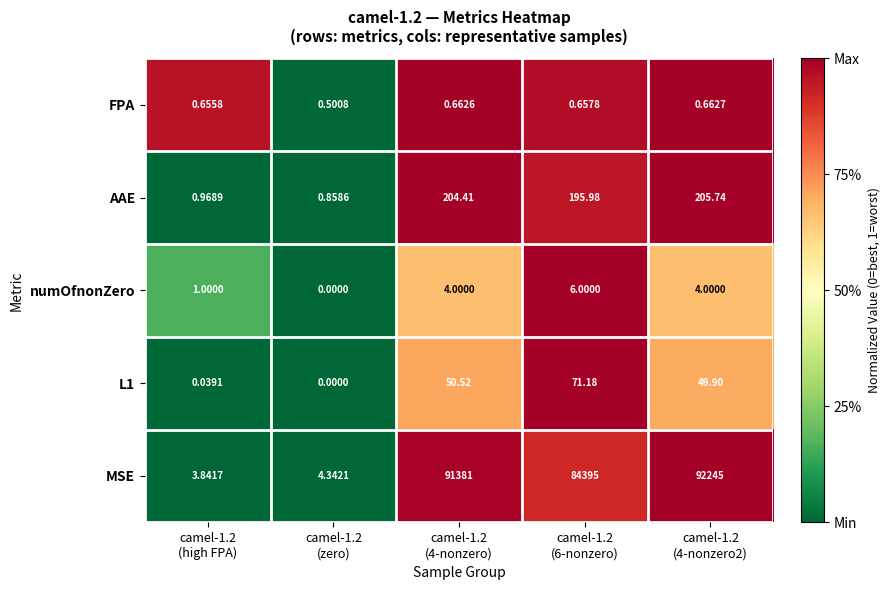

Which series has the largest total across all categories?

MSE